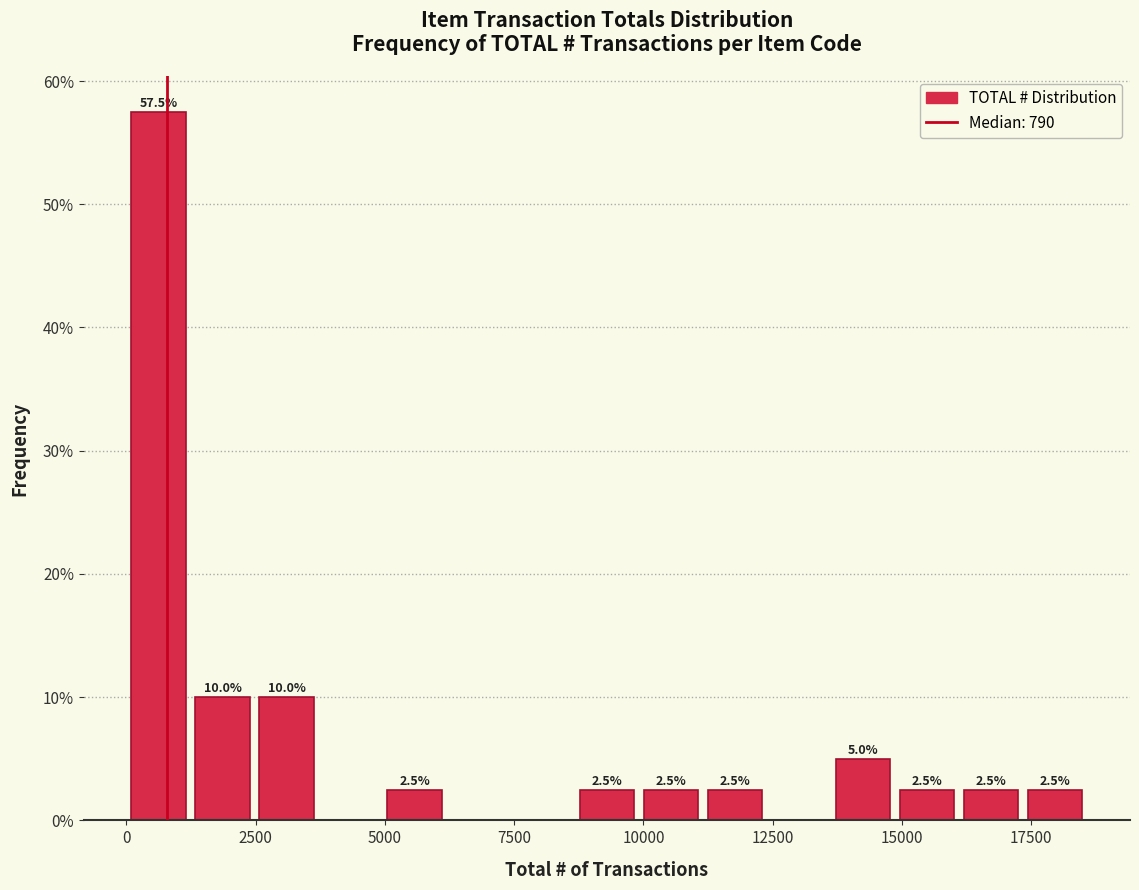

Around what value on the x-axis is the tallest bar? Give the approximate position of its centre, as read against the axis.

500